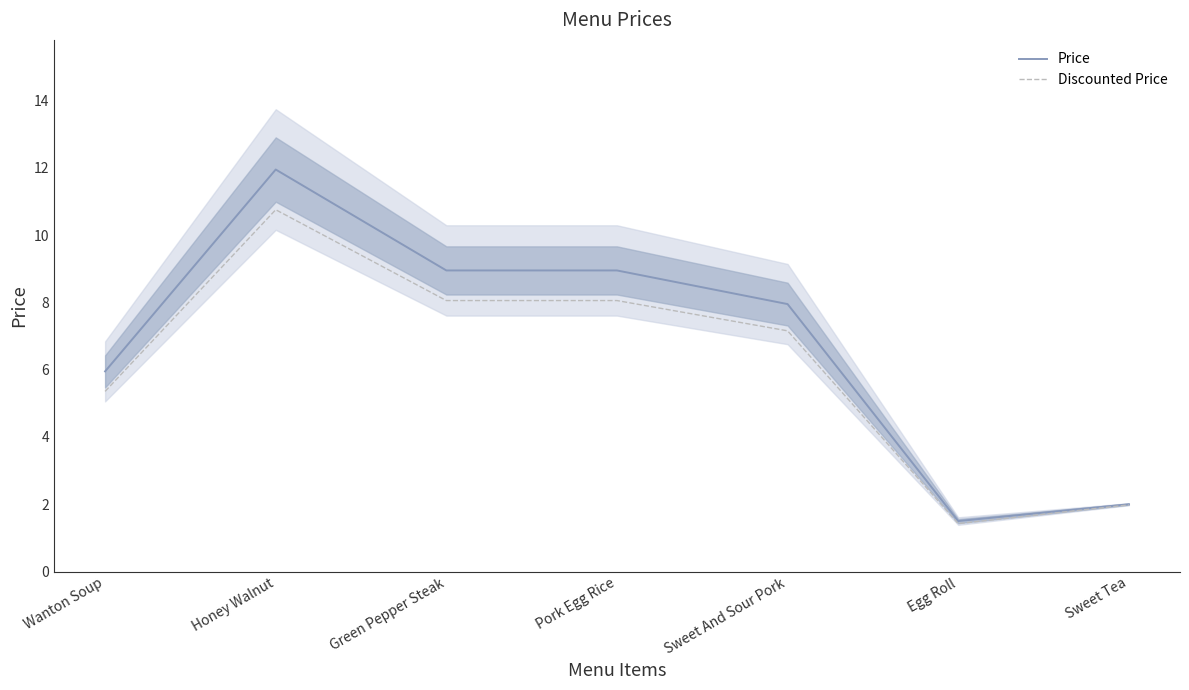

Which series has the widest spread of values?

Price